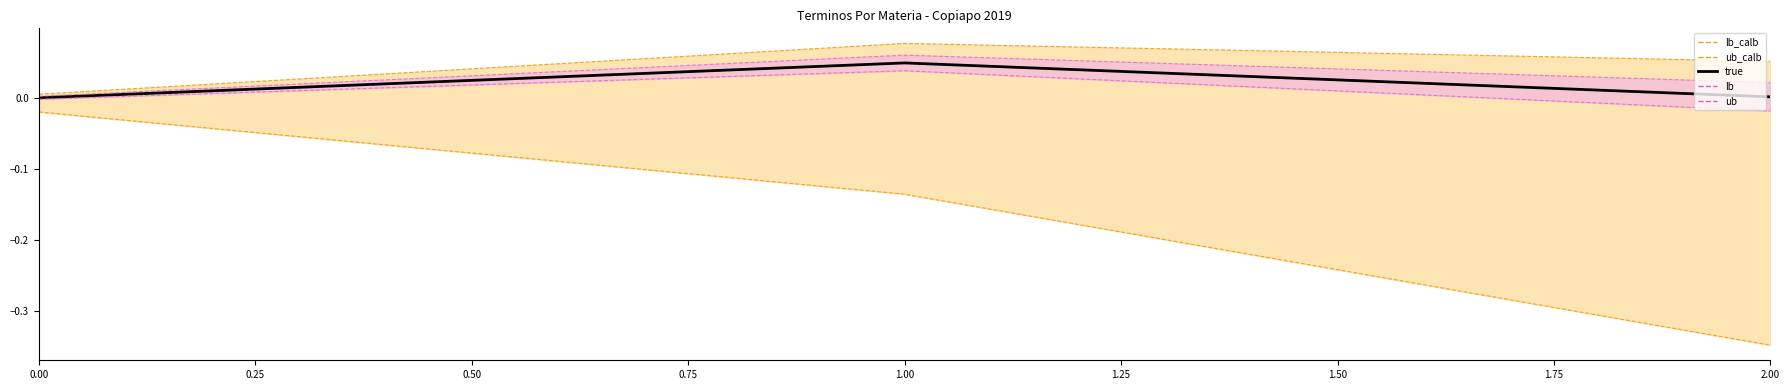

True or false: the data shows 0.0 at 0.00.

True